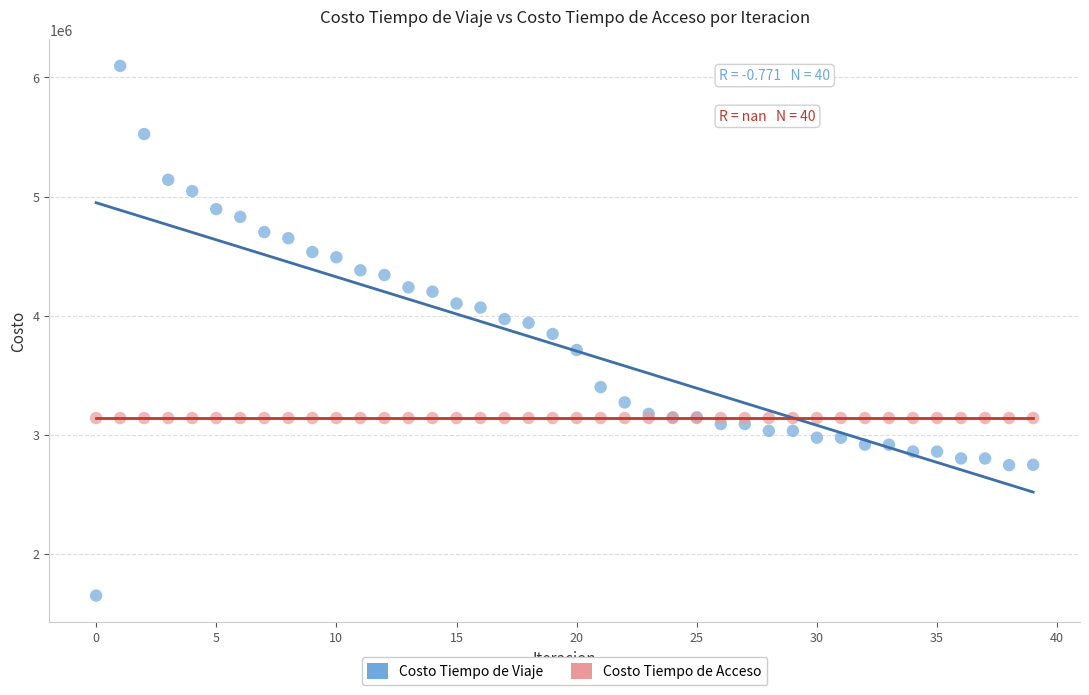

Which series contains the lowest Y value?

Costo Tiempo de Viaje